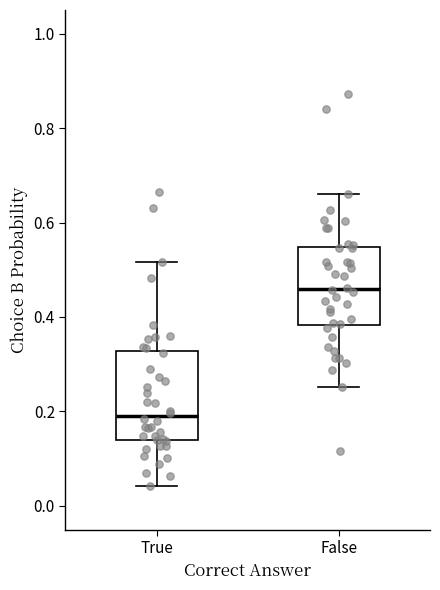

Comparing the boxes themselves (not the whiskers), which one is the tallest?

True